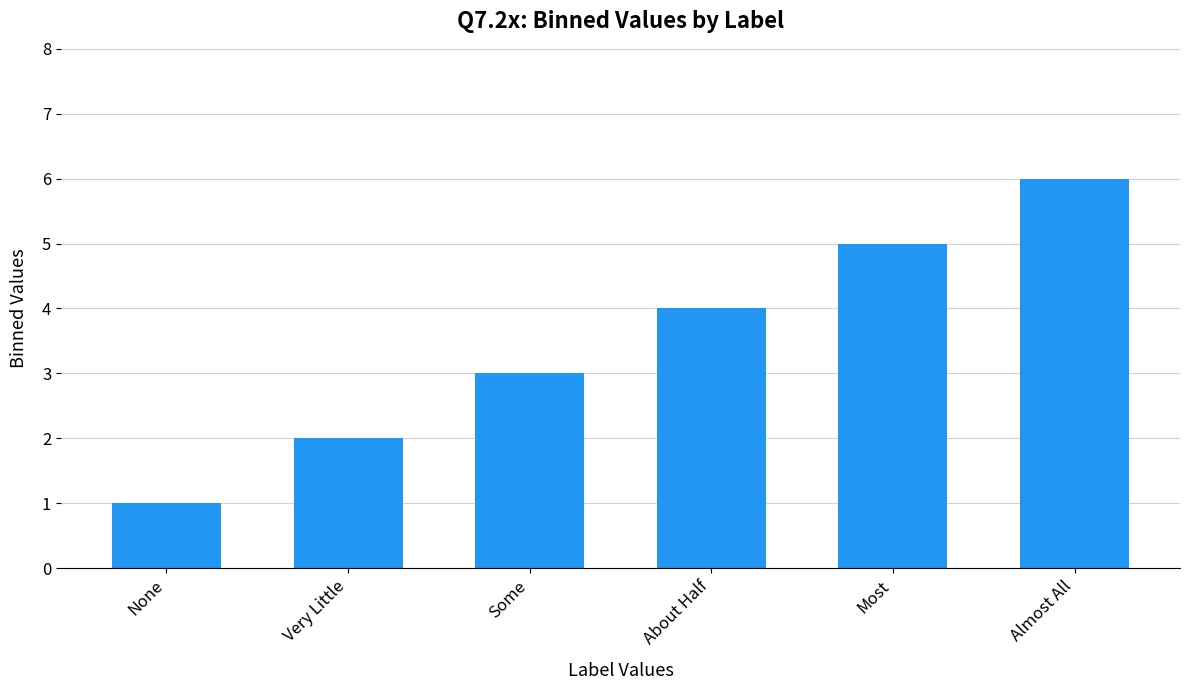

The value at None is 1. True or false?

True